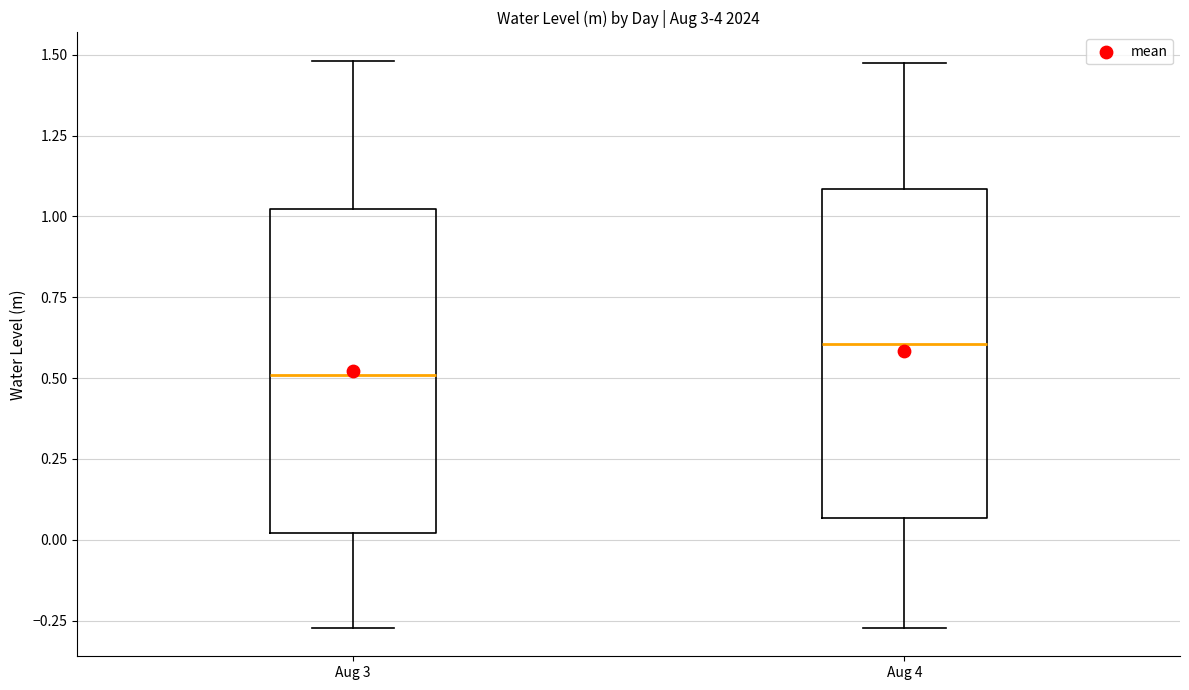

Reading left to right, read every box against the y-axis: the position of its median line, the range the box covers, and the ends of its whiskers. The values are not printed on the chart, so give them approximately, as read against the axis.

Aug 3: median 0.50, box 0.00 to 1.00, whiskers -0.25 to 1.50
Aug 4: median 0.60, box 0.05 to 1.10, whiskers -0.25 to 1.50